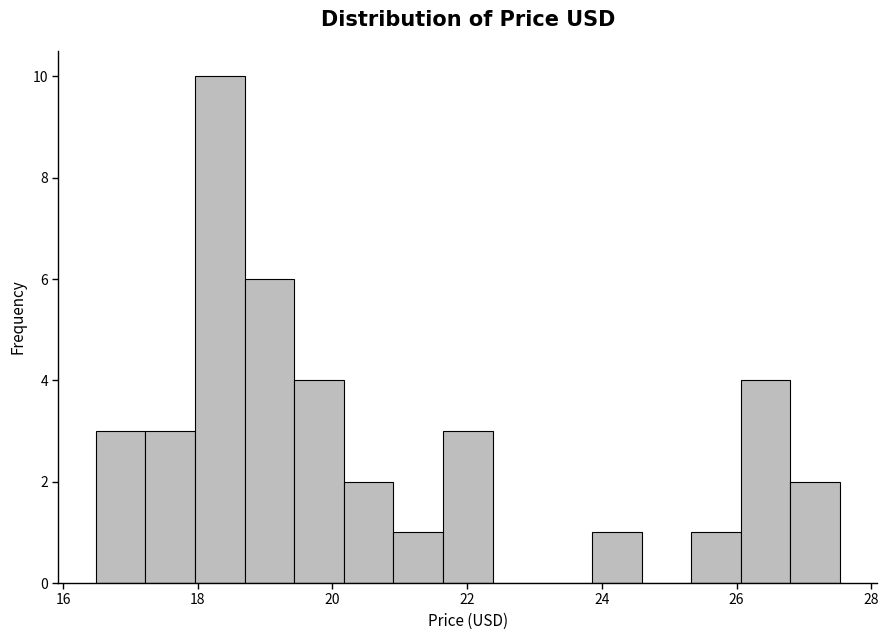

Read against the x-axis, roughly where is the centre of the tallest bar?

18.4